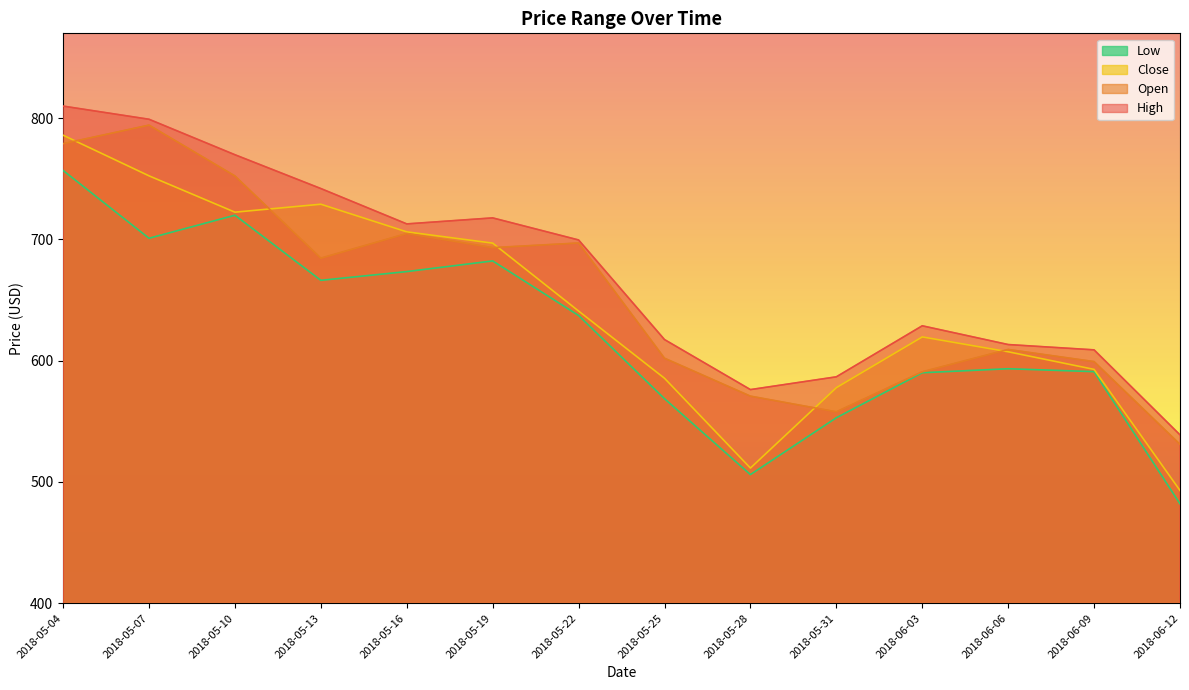

True or false: Open and High cross at least once.

False